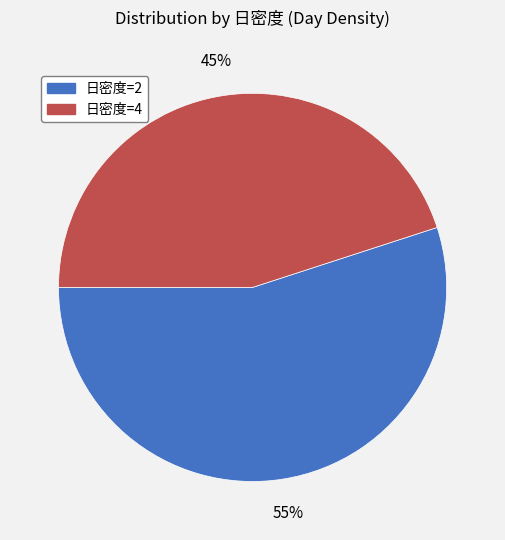

Is there any slice that represents more than half of the pie?

Yes